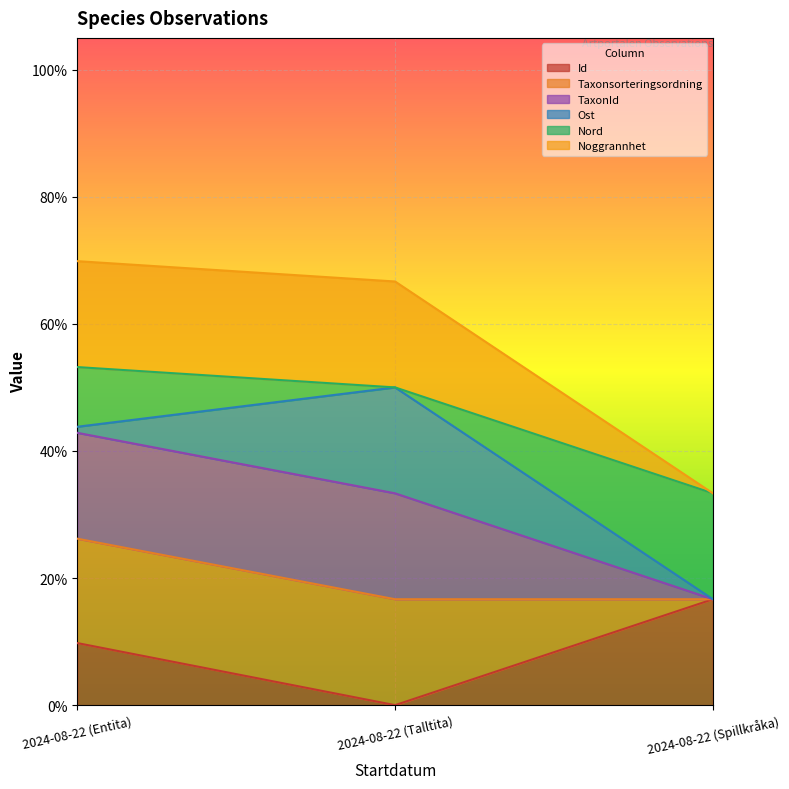

At how many categories does at least one series exceed 0?

3